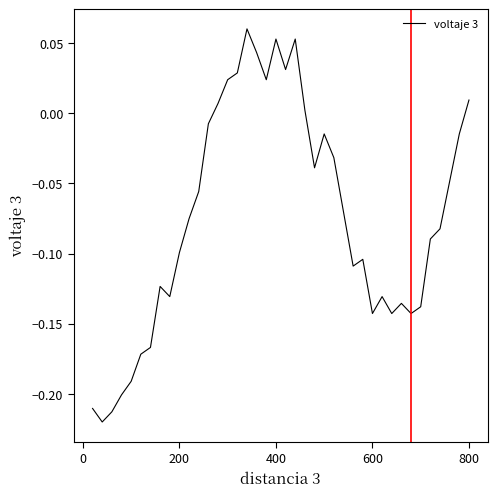

What is the difference between the maximum and minimum values?

0.3